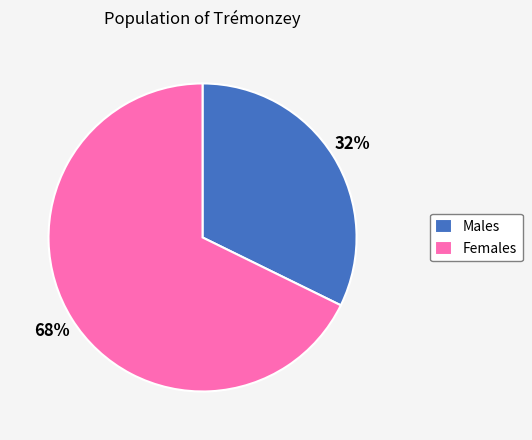

Which has a higher value, Females or Males?

Females